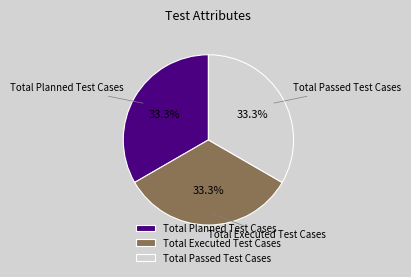

How many slices are in this pie chart?

3